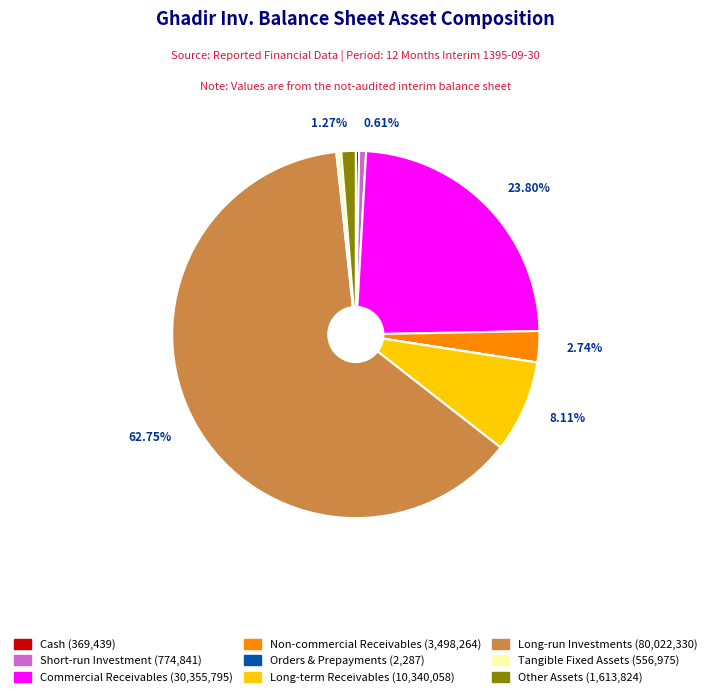

Does any single category account for the majority?

Yes